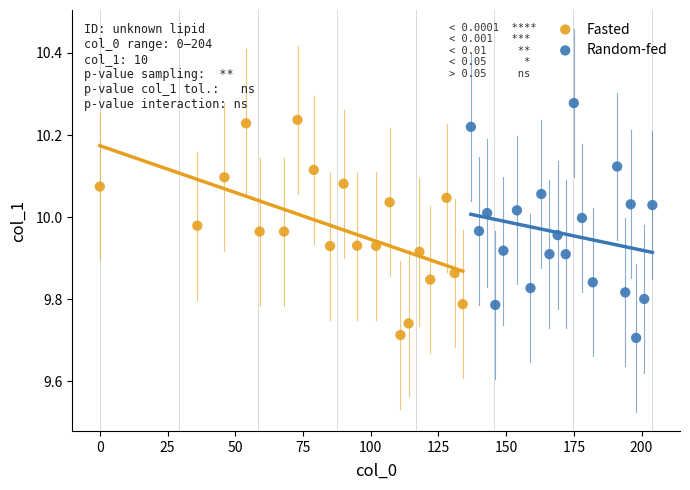

Which series has the widest spread of Y values?

Random-fed